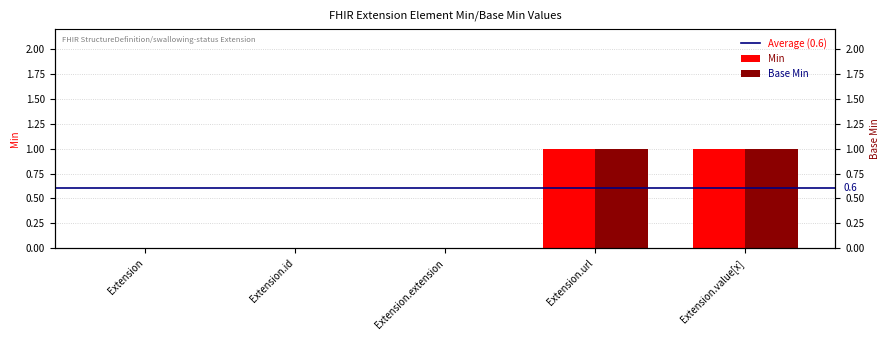

Reading left to right, what are all the values shown in this chart?

Min: Extension=0	Extension.id=0	Extension.extension=0	Extension.url=1	Extension.value[x]=1
Base Min: Extension=0	Extension.id=0	Extension.extension=0	Extension.url=1	Extension.value[x]=1